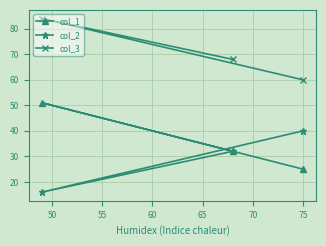

Which series has the largest total across all categories?

col_3